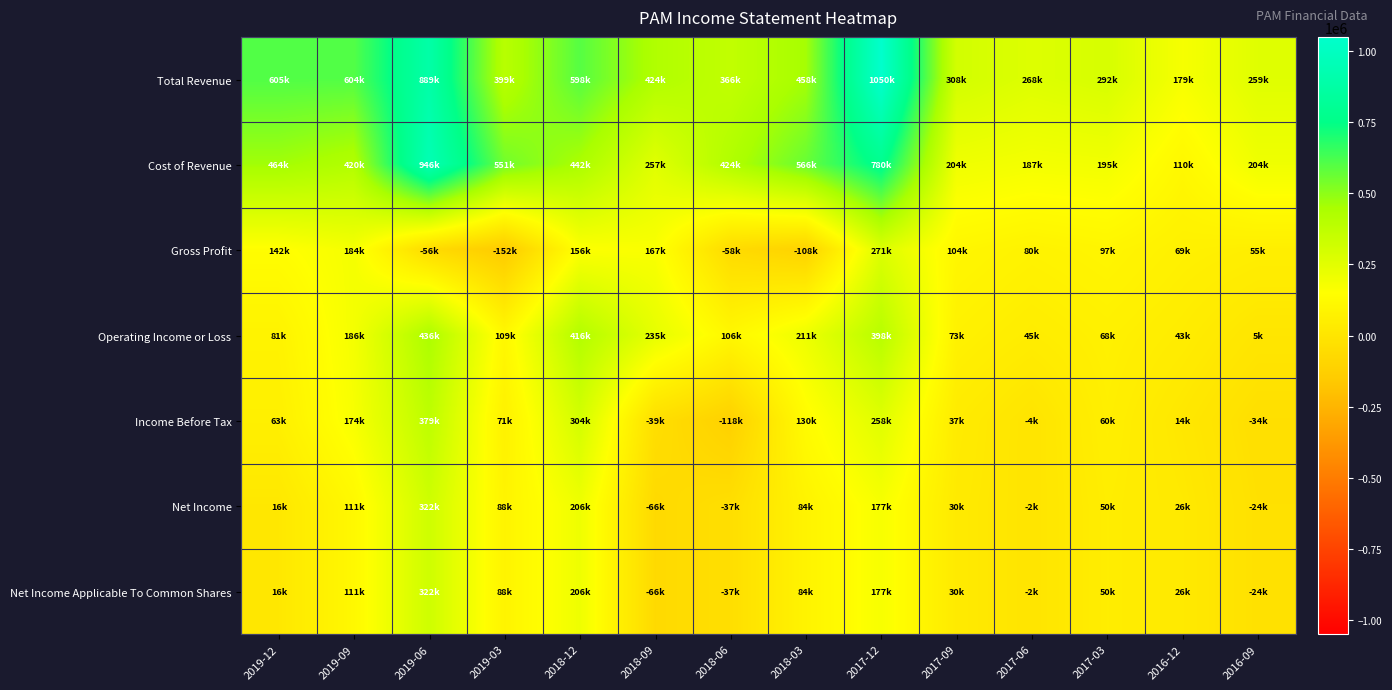

At how many categories does at least one series exceed 95284?

14